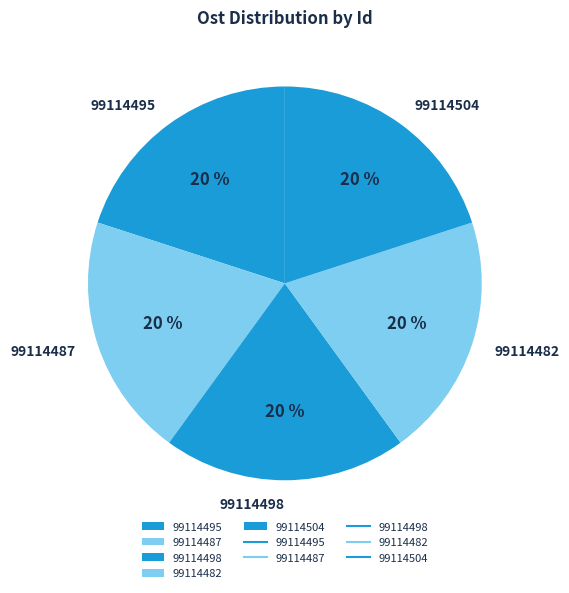

How many slices are in this pie chart?

5